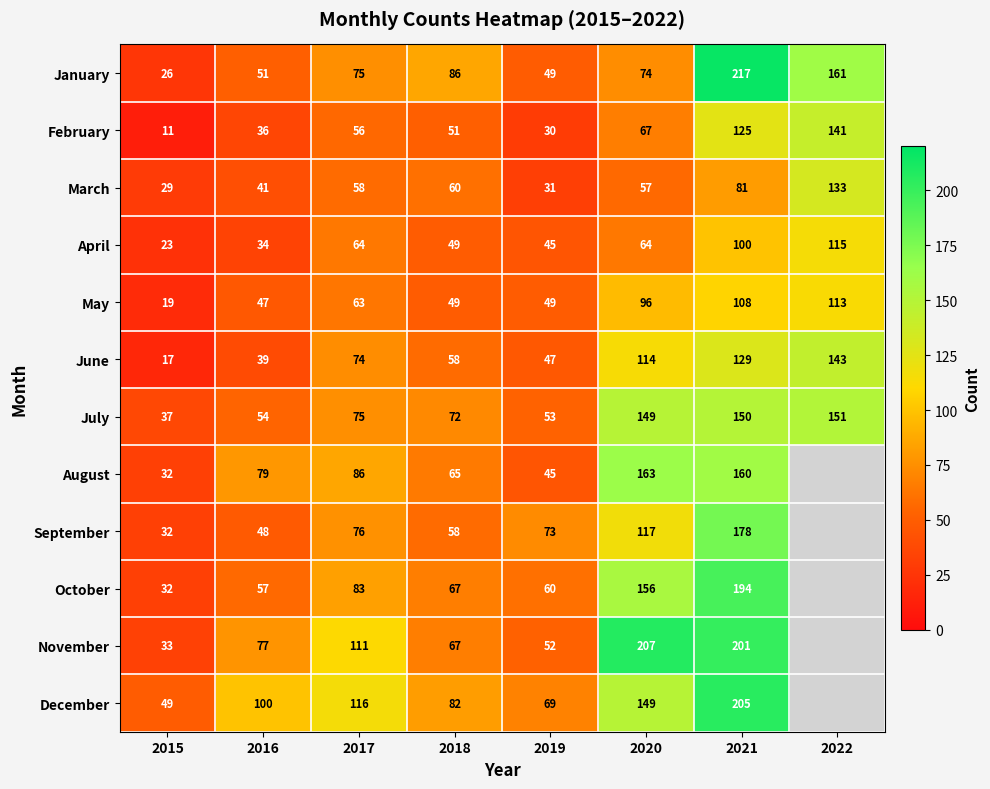

What is the average value of the May series?

68